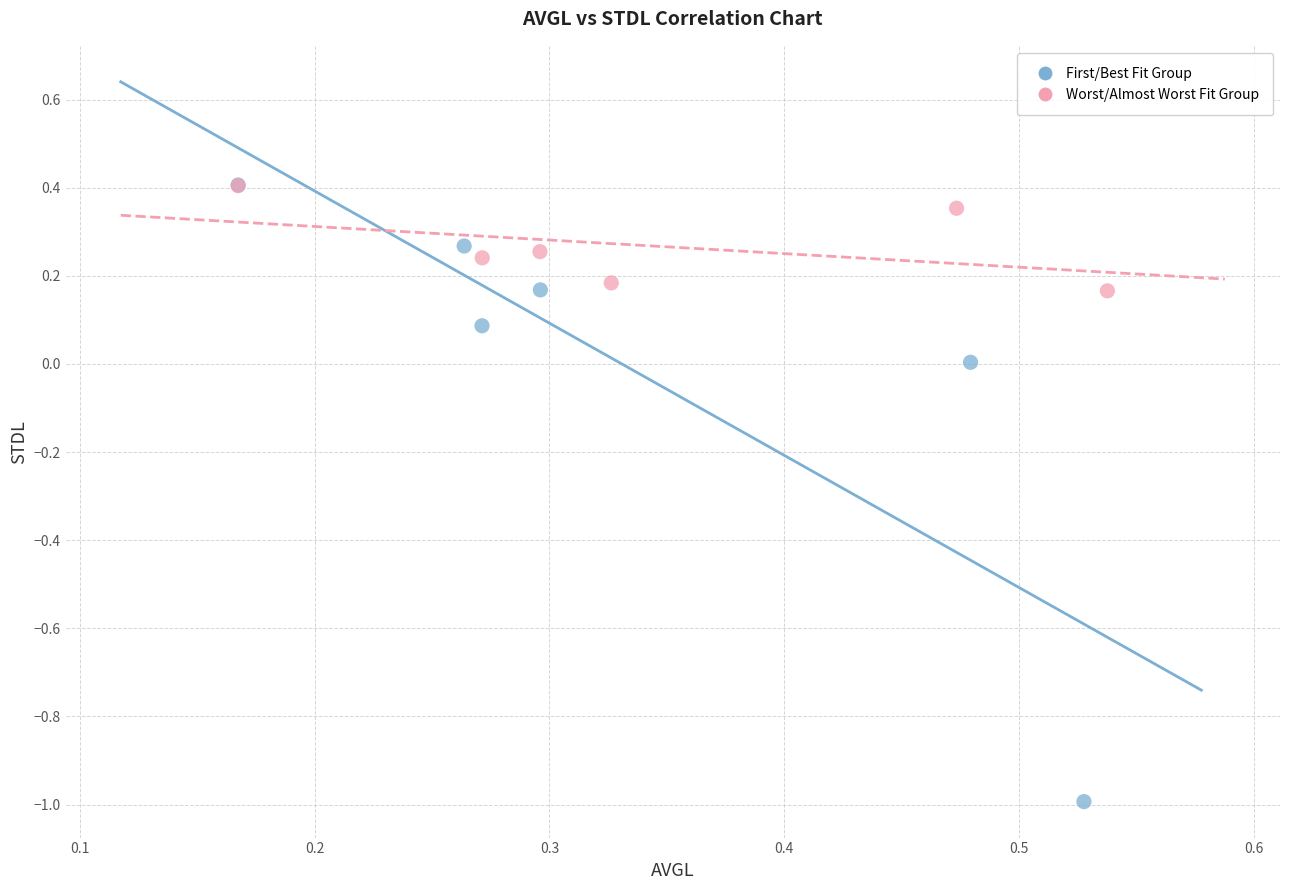

Which series reaches the minimum Y coordinate?

First/Best Fit Group